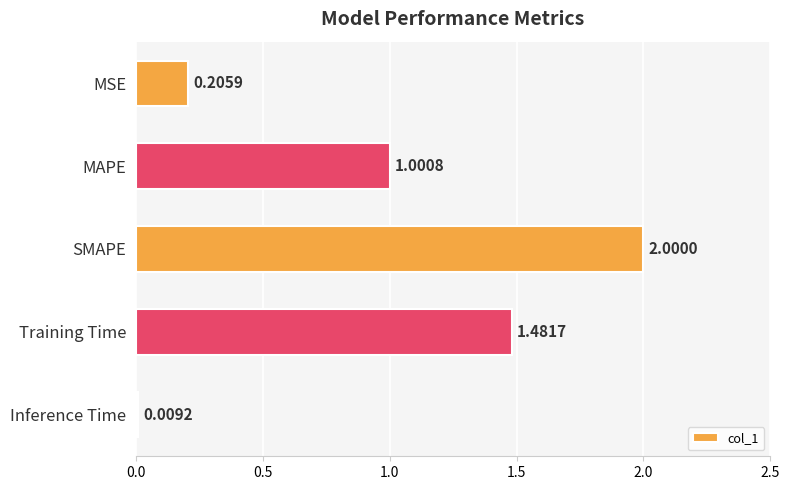

Where is the data nearest to the value 1?

MAPE